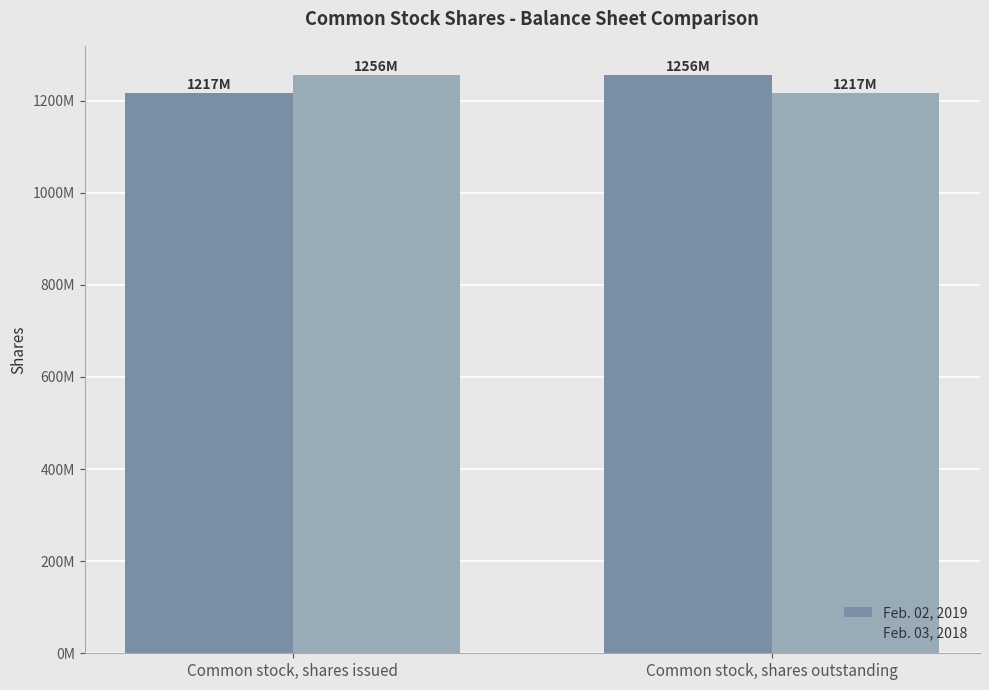

What is the label of the 1st bar from the right?

Common stock, shares outstanding